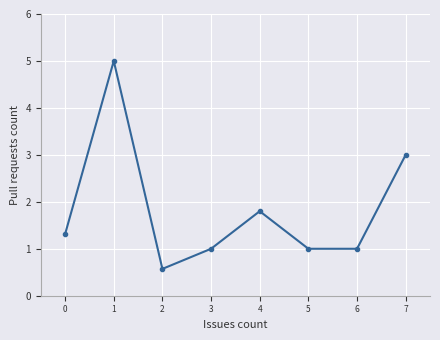

How many lines are shown in the chart?

1